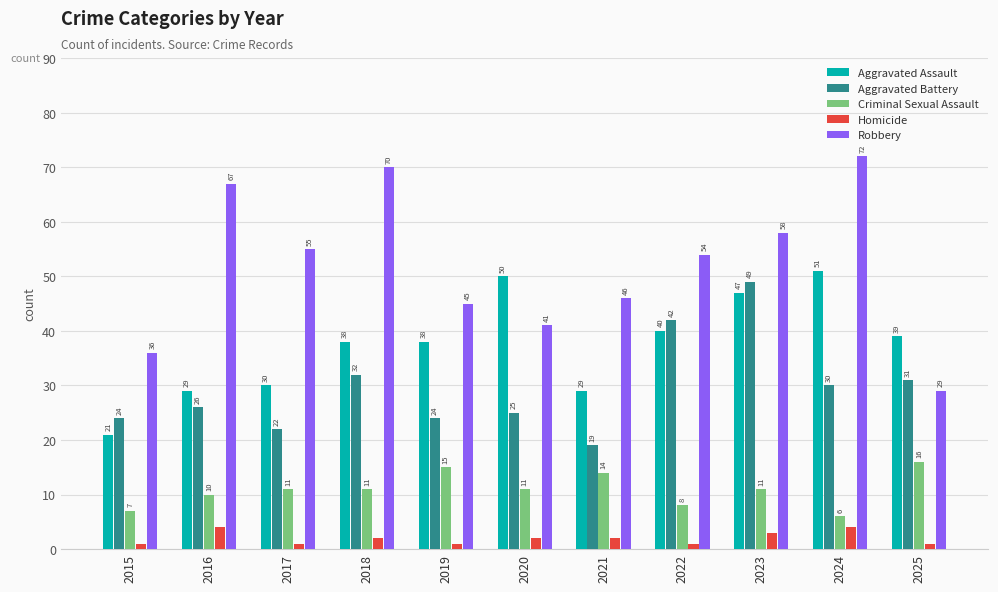

Between 2015 and 2016, which series saw the biggest shift?

Robbery